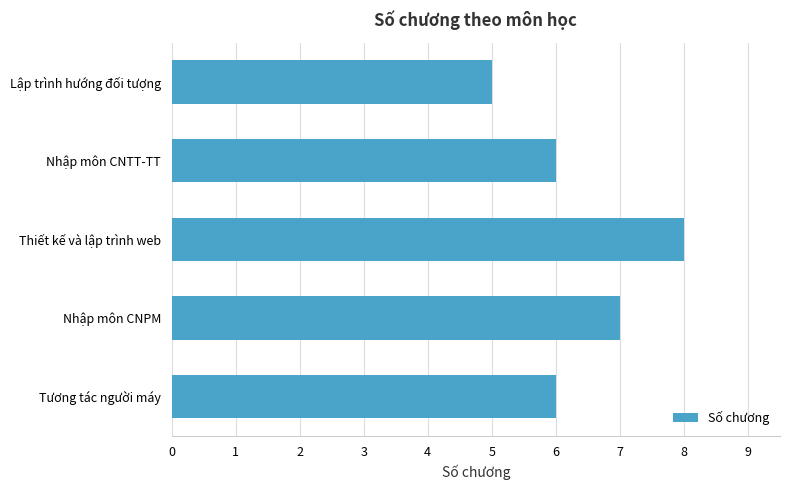

Read the value at Lập trình hướng đối tượng.

5